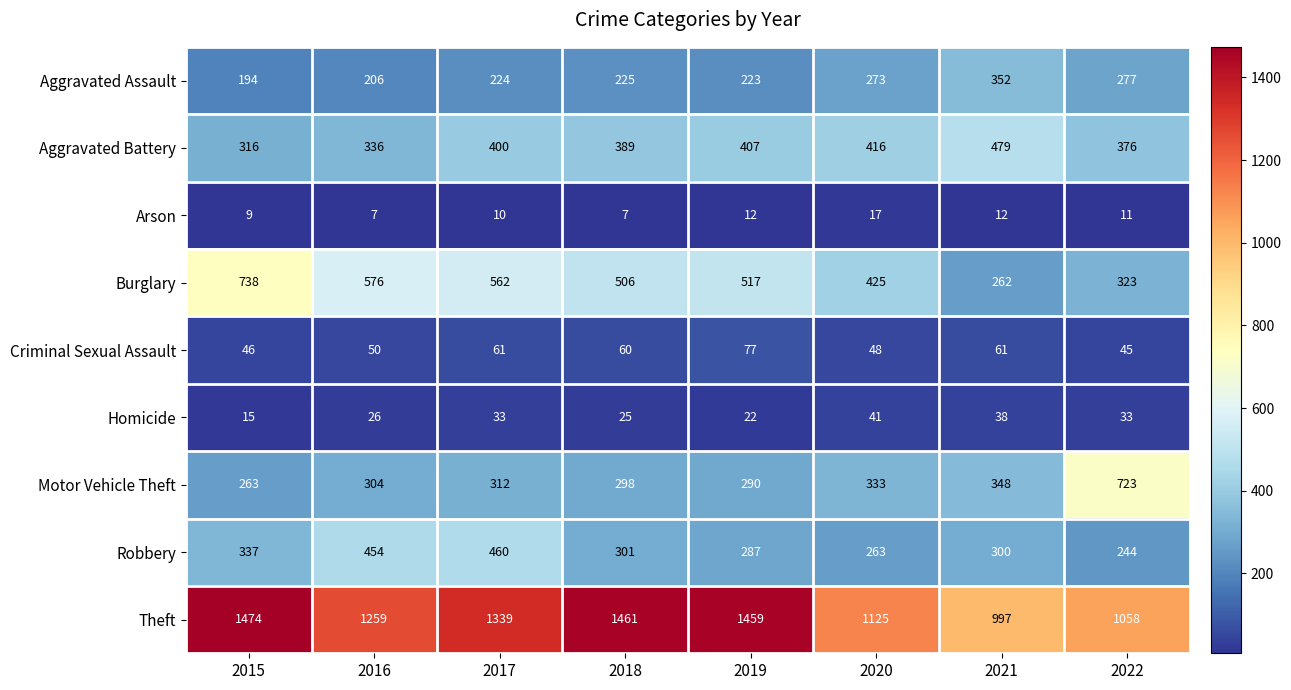

Count the number of categories in the chart.

8